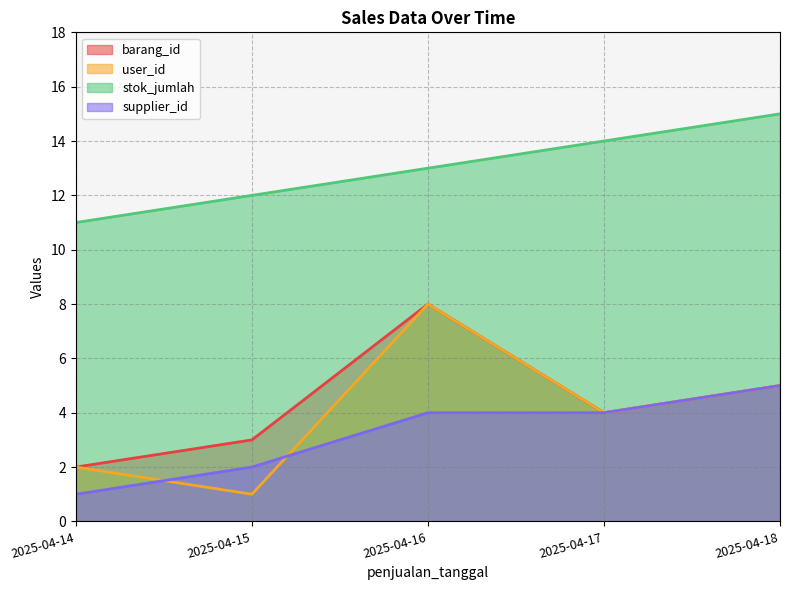

Reading left to right, extract all data points from this chart.

barang_id: 2	3	8	4	5
user_id: 2	1	8	4	5
stok_jumlah: 11	12	13	14	15
supplier_id: 1	2	4	4	5